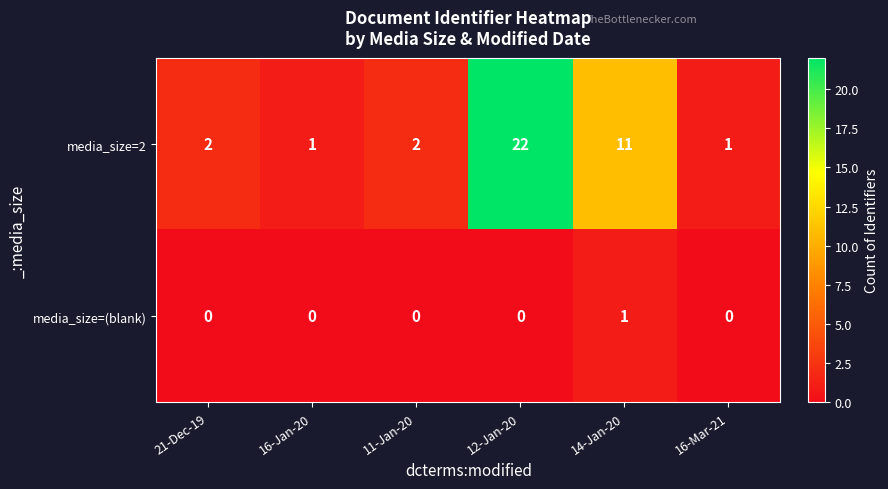

What is the difference between the maximum and minimum values in the media_size=2 series?

21